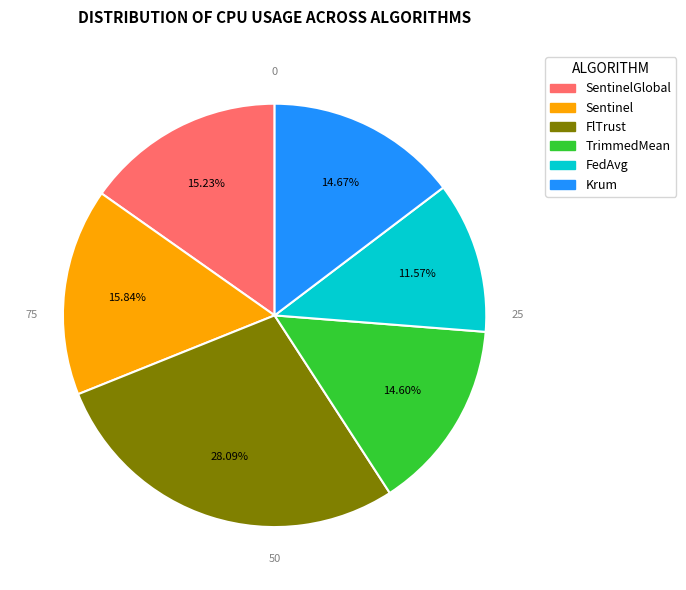

To the nearest percent, what is the difference between the FlTrust and TrimmedMean slice percentages?

13%